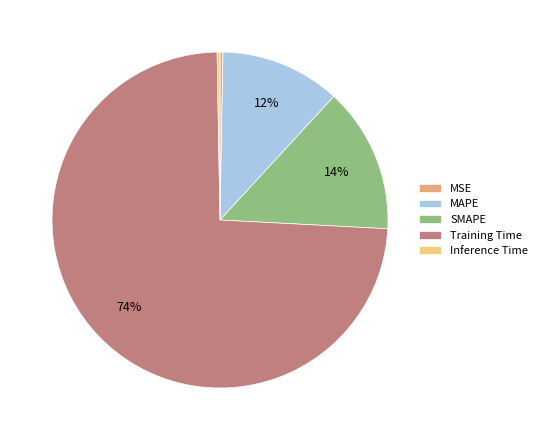

Do MAPE and MSE together represent more than half of the pie?

No